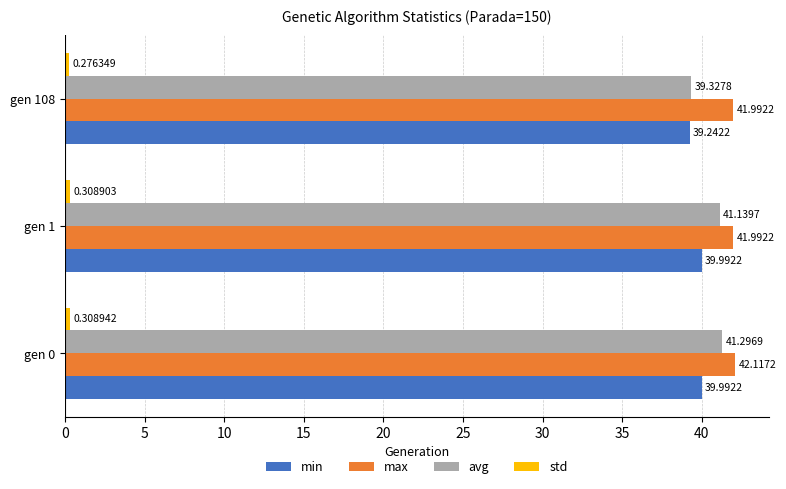

What is the average value of the min series?

39.7